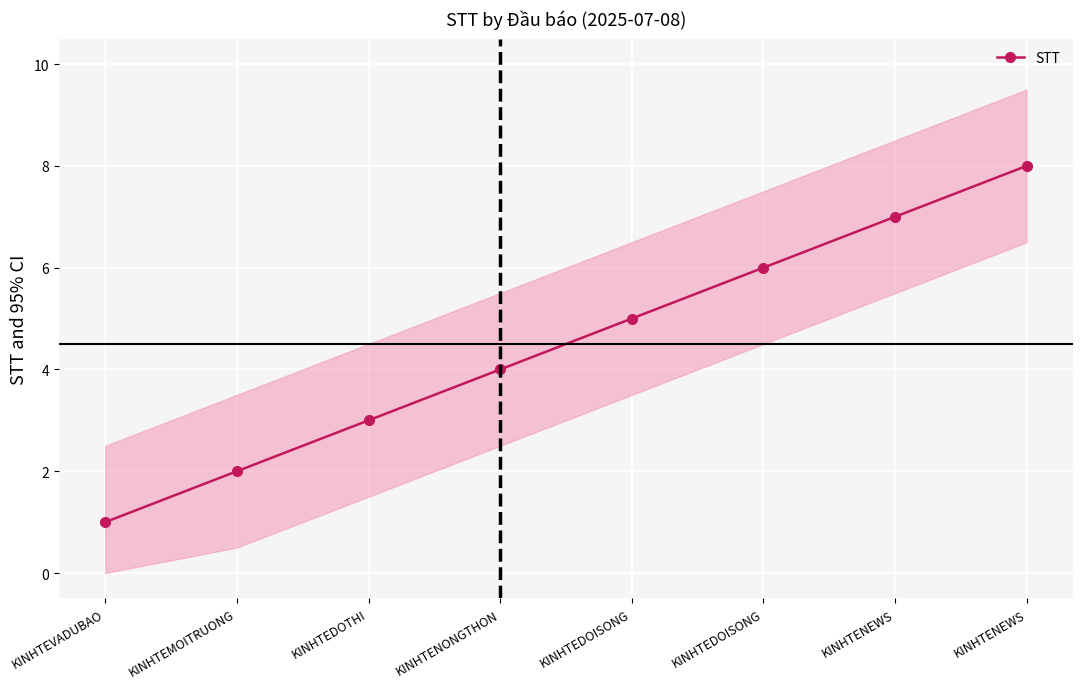

Which has a higher value, KINHTEDOISONG or KINHTEDOTHI?

KINHTEDOISONG